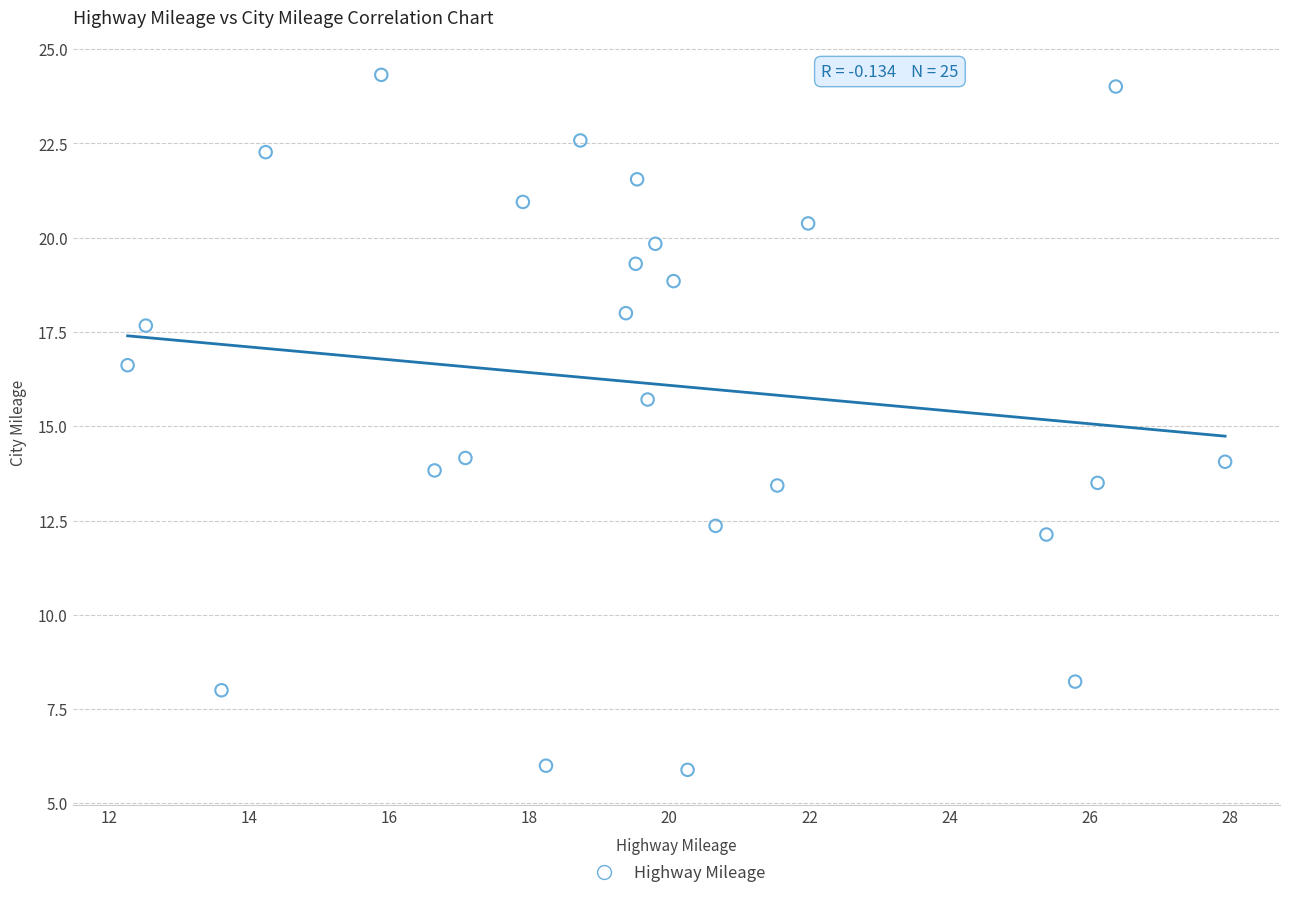

What is the range of X values (max minus min)?

15.7